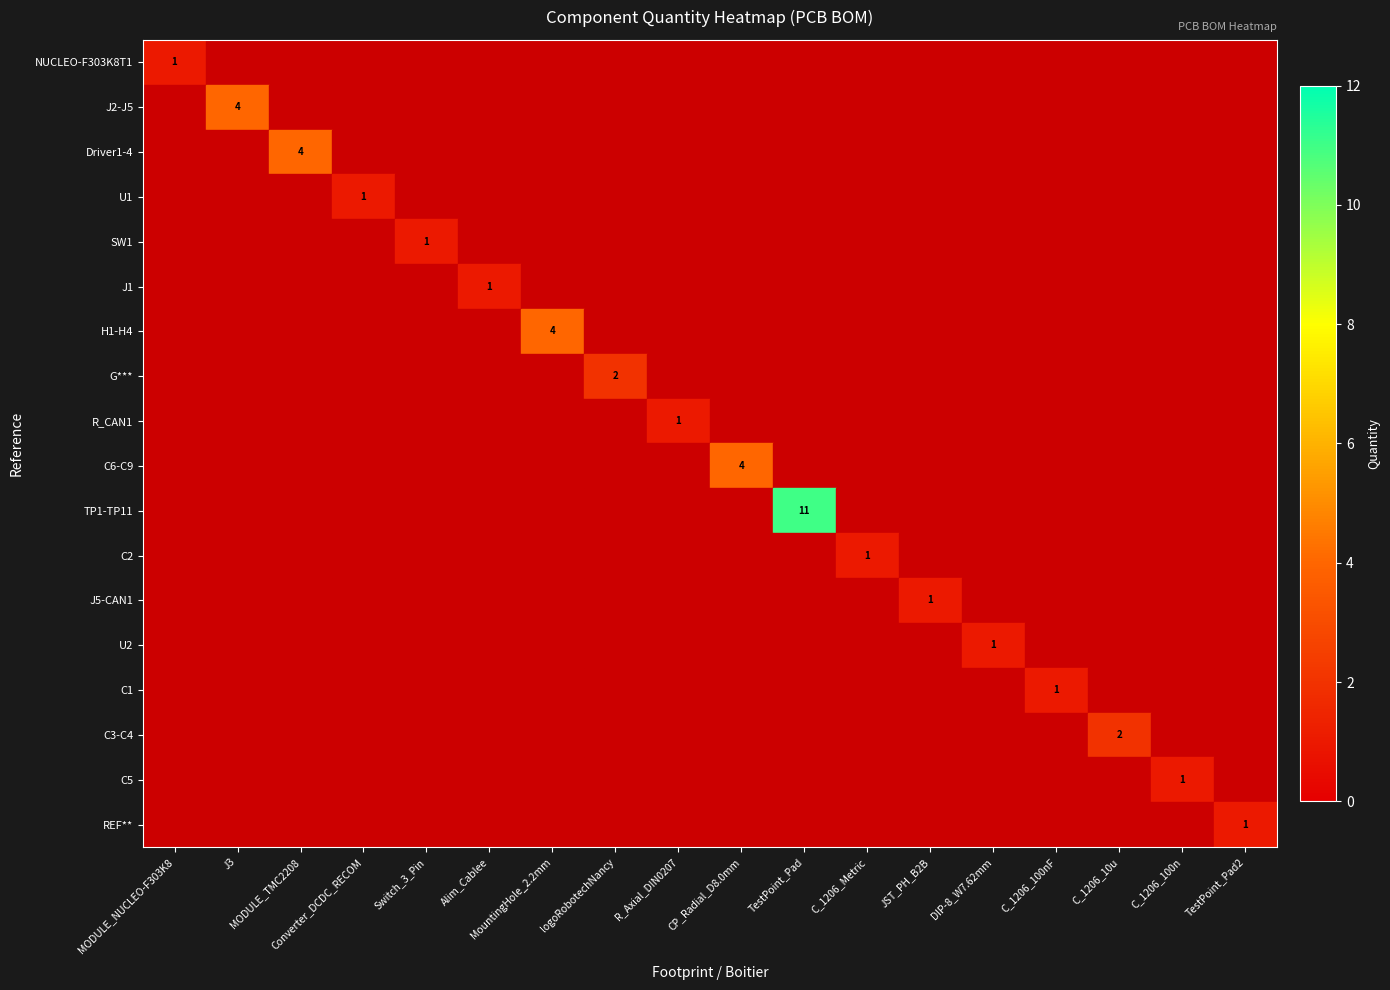

The value of Driver1-4 at MODULE_TMC2208 is 2. True or false?

False